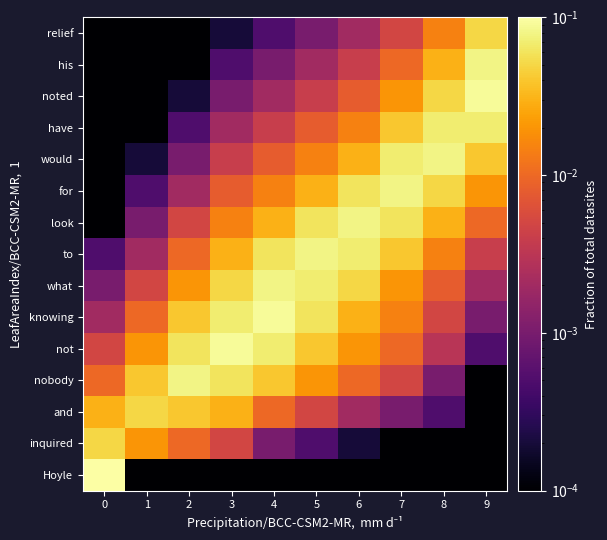

What is the greatest value displayed?

0.1